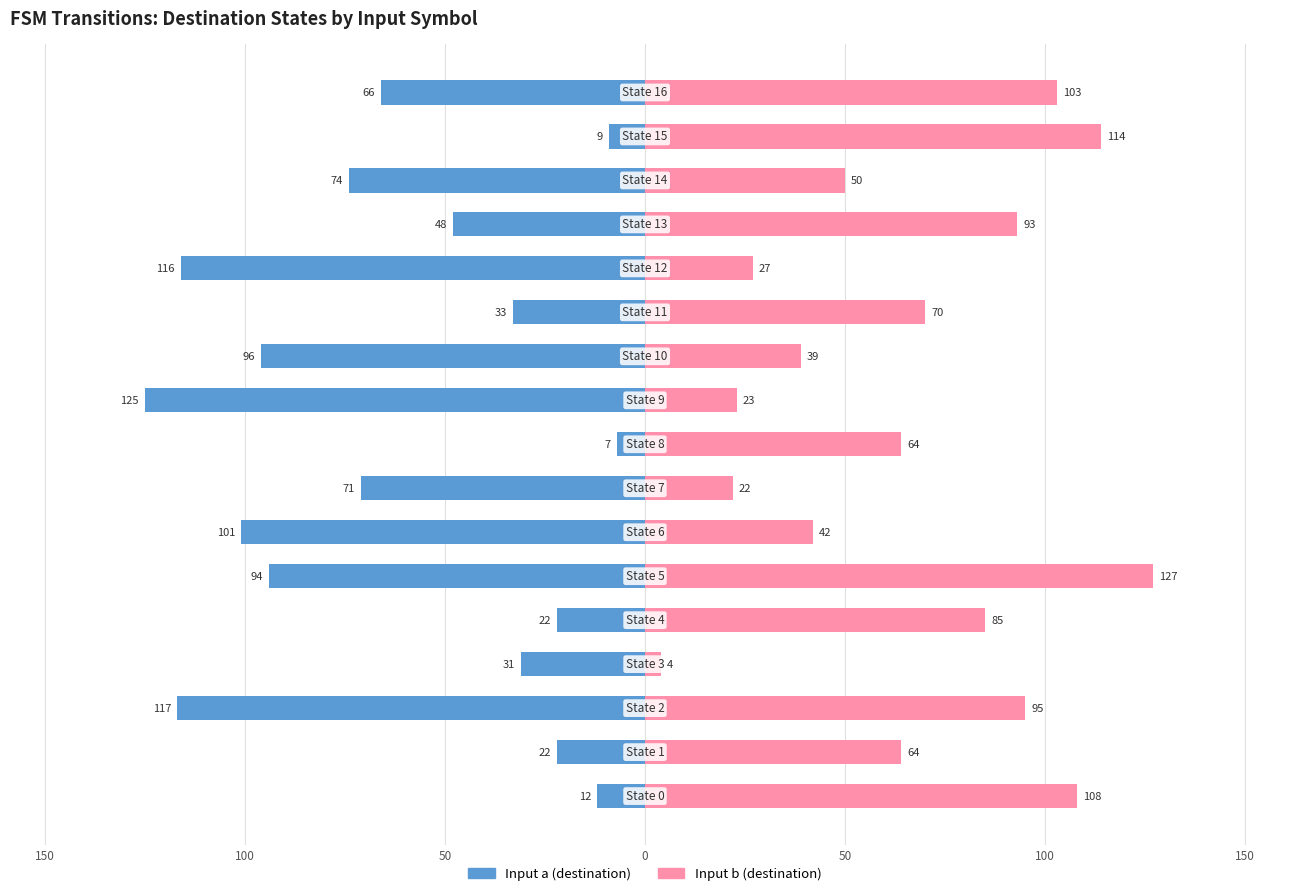

The value of Input b (destination) at 200 is 169. True or false?

False